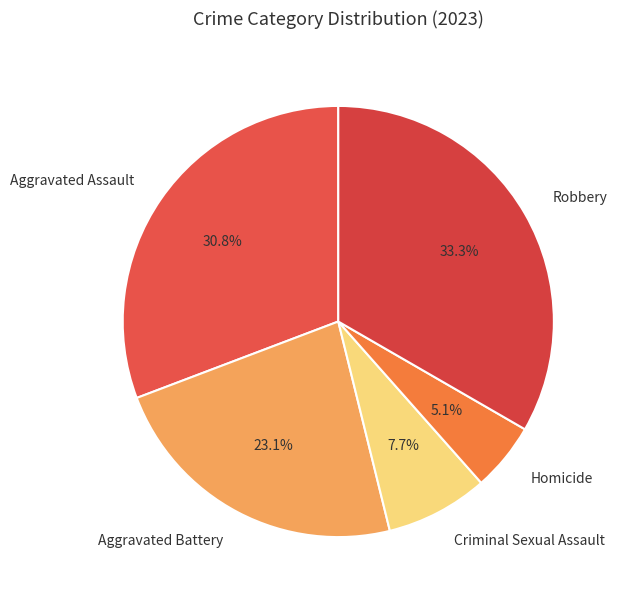

Is it true that Homicide is 1% of the pie?

False